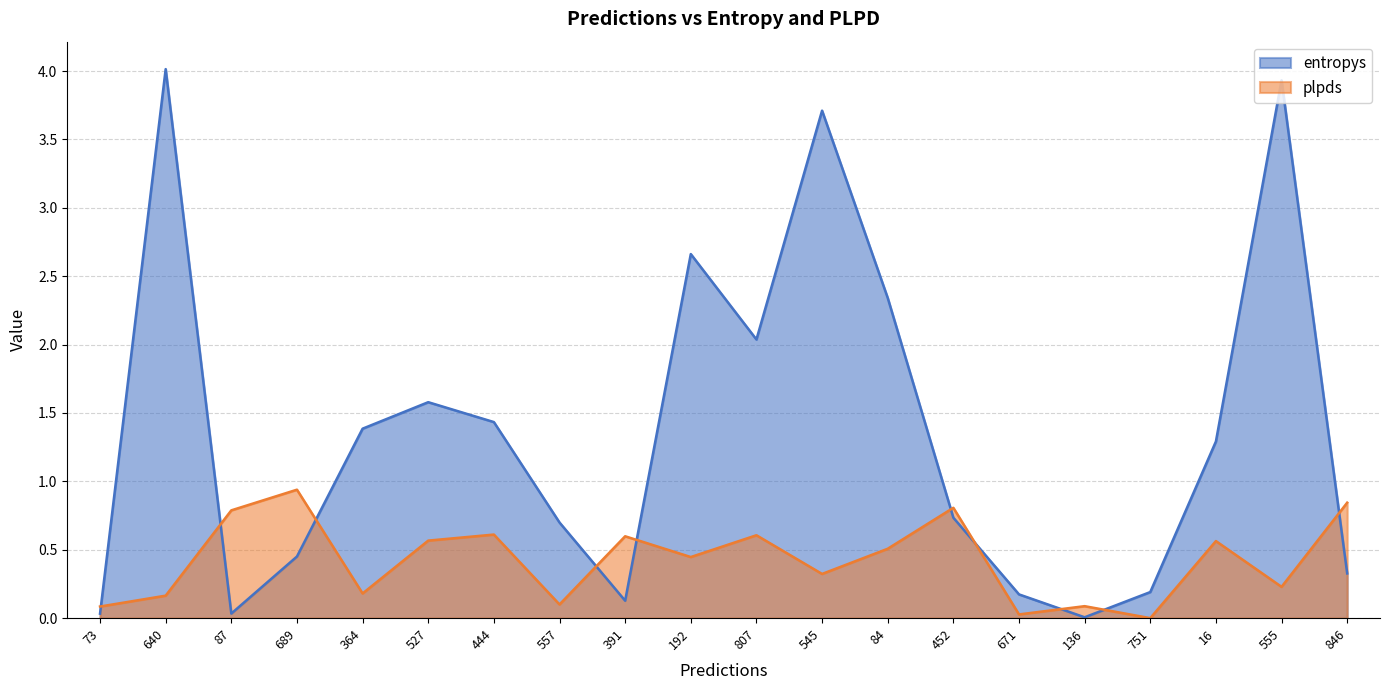

What is the sum of the plpds values at 136 and 846?

0.9